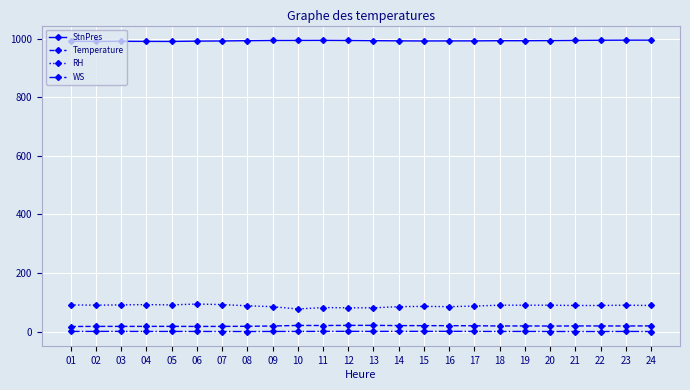

What is the sum of all Temperature values?

456.5